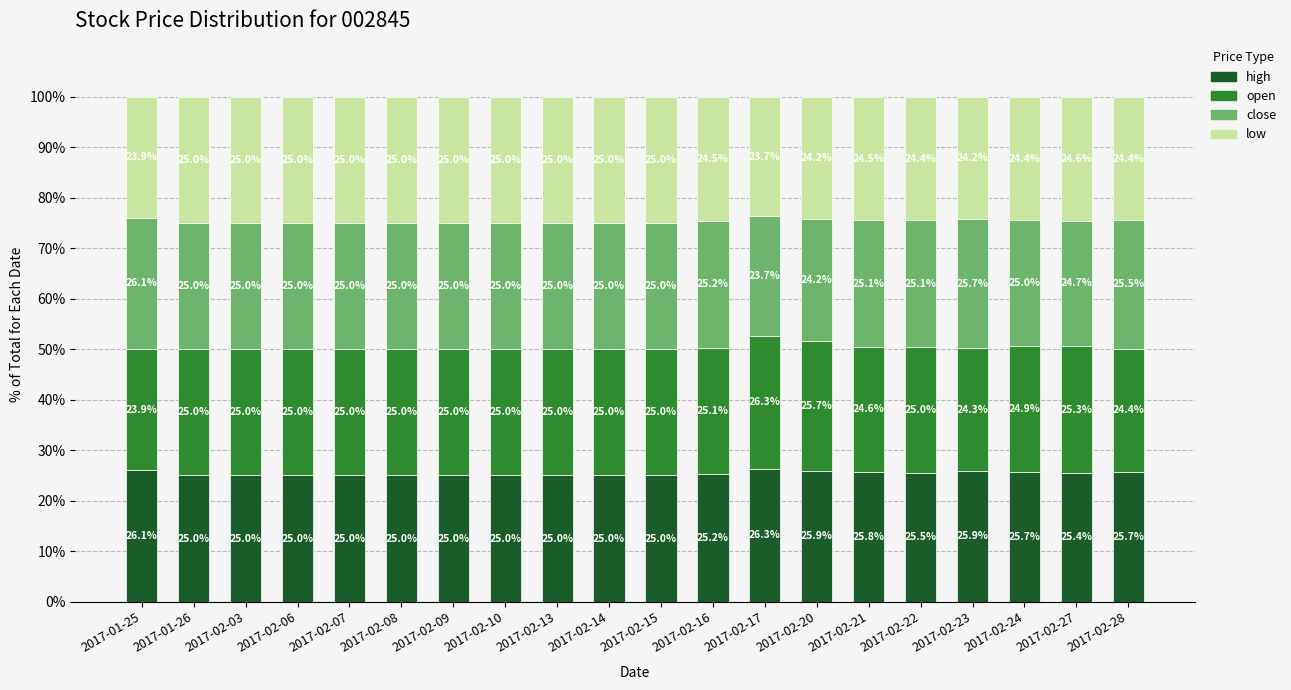

What is the total value across all series at 2017-02-06?

100.0